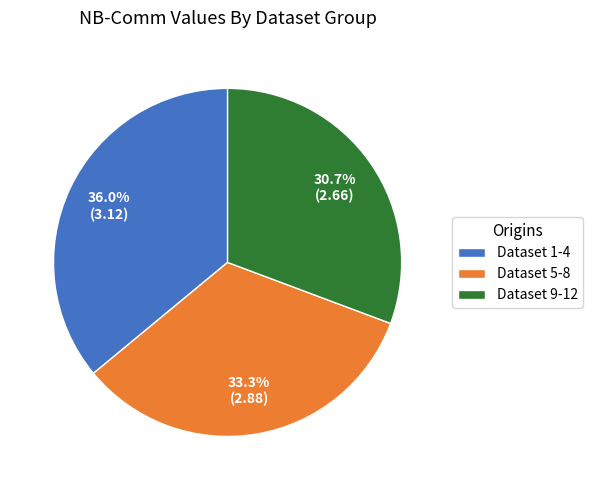

Which slice is the largest?

Dataset 1-4